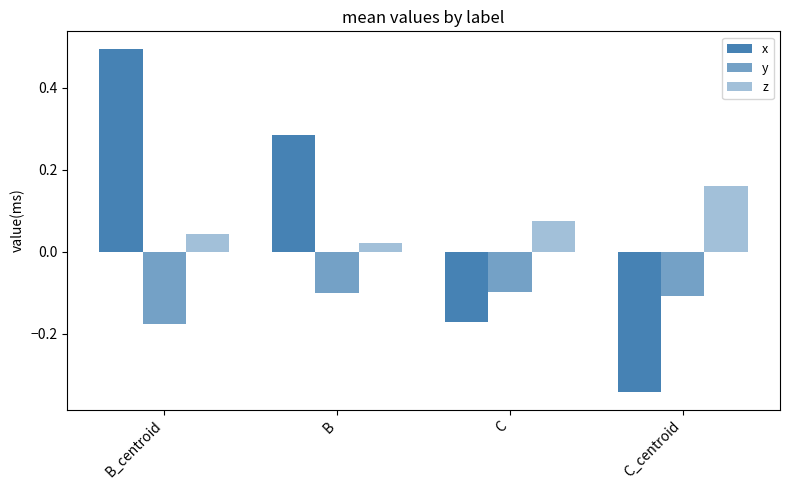

List the labels in order of z value, smallest first.

B, B_centroid, C, C_centroid